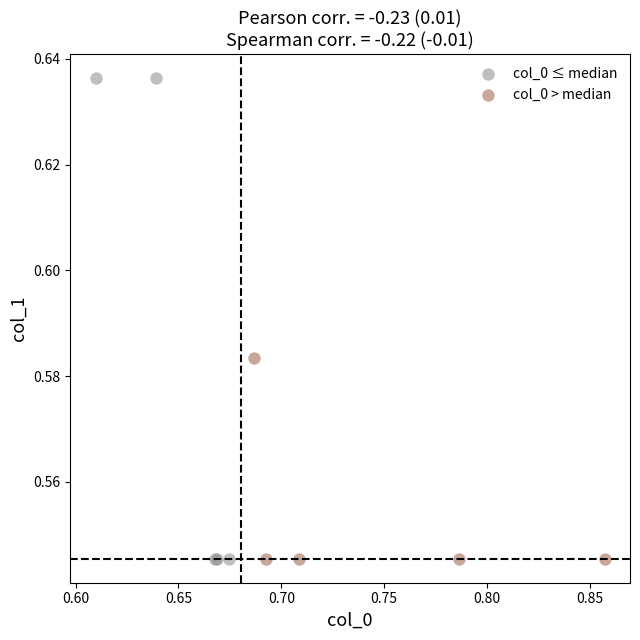

What are all the series names shown in the legend?

col_0 ≤ median, col_0 > median